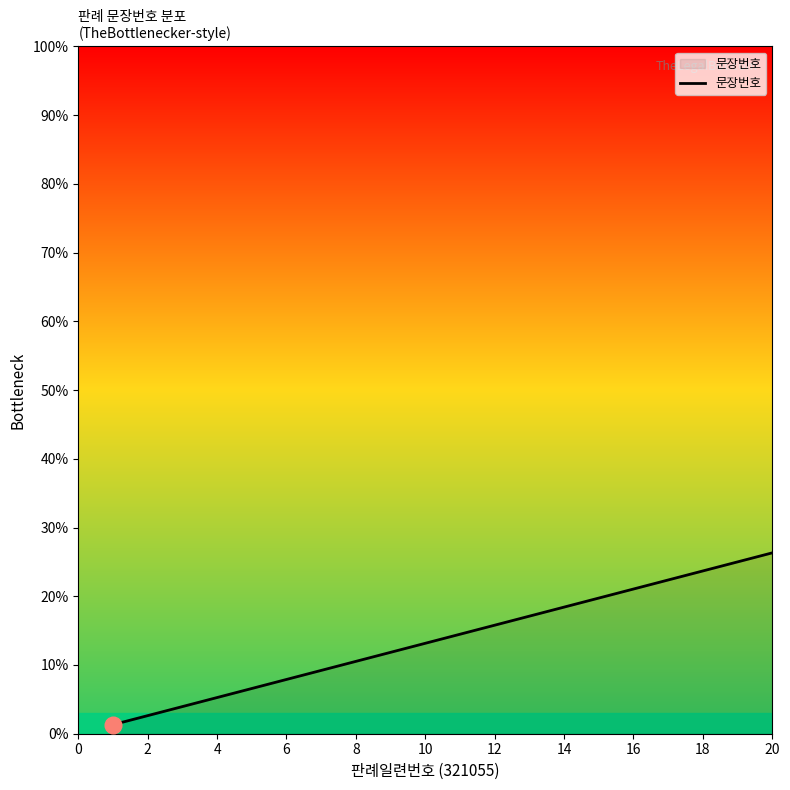

What is the difference between the maximum and minimum values?

25.0